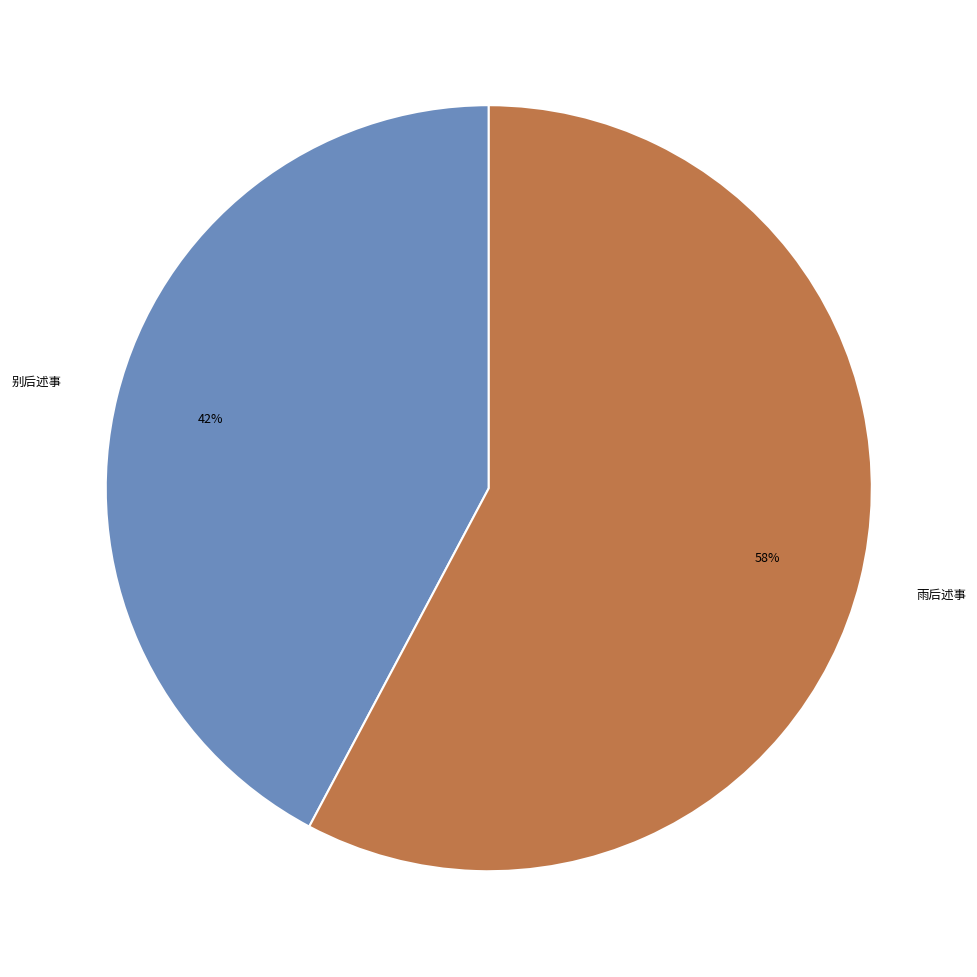

Rank the categories by value from highest to lowest.

雨后述事, 别后述事